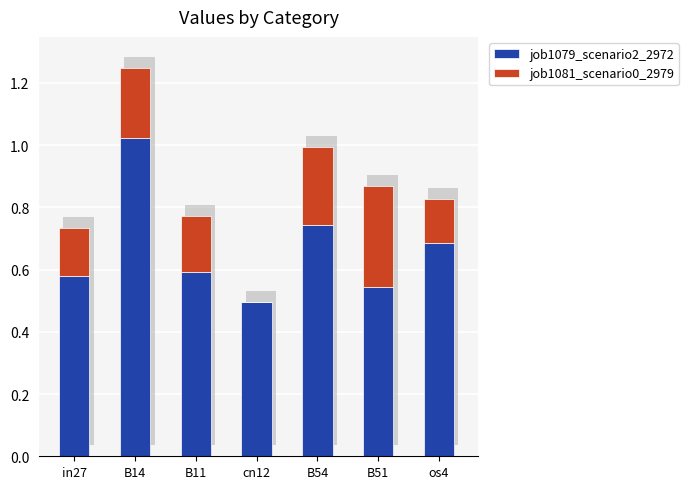

At which label is job1079_scenario2_2972 closest to 0?

cn12